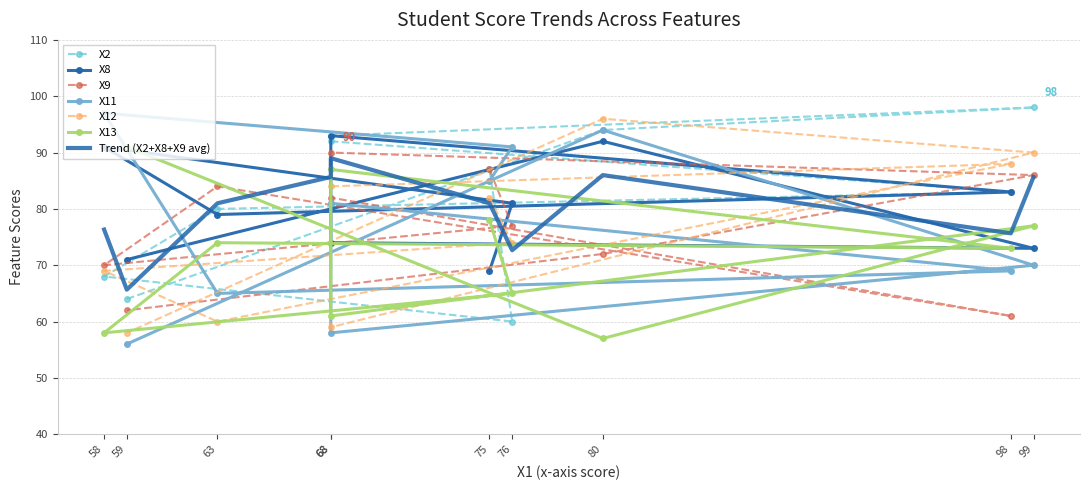

What is the average value of the X9 series?

77